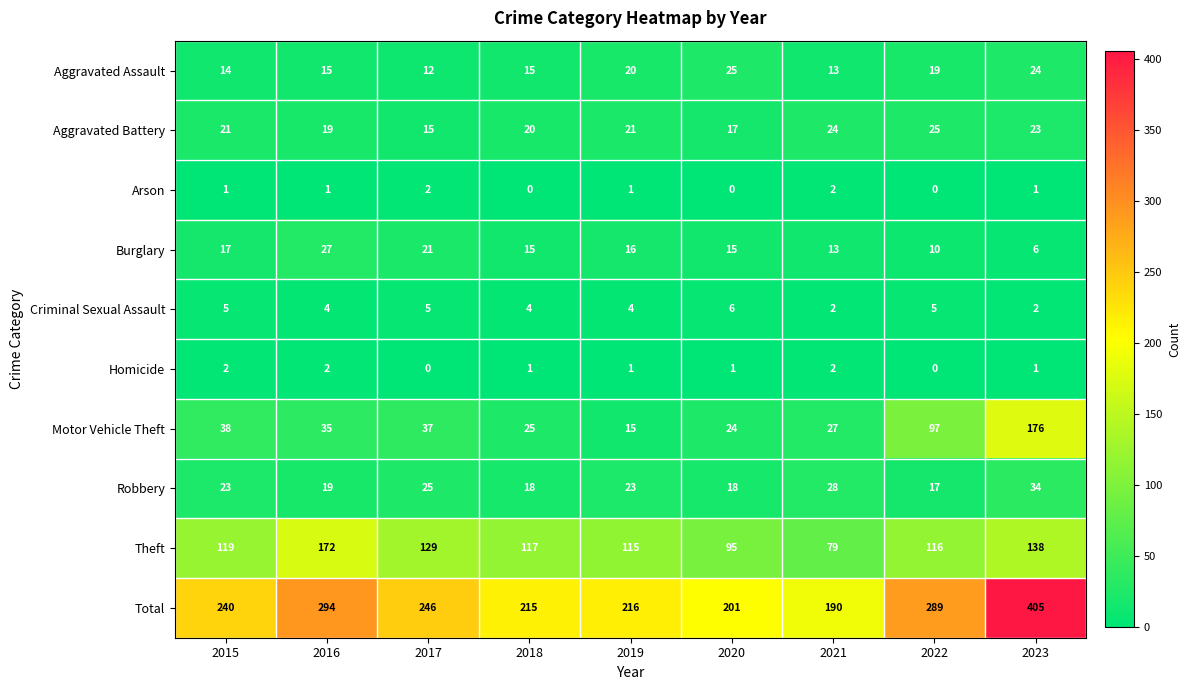

True or false: Burglary has a value of 33 at 2017.

False